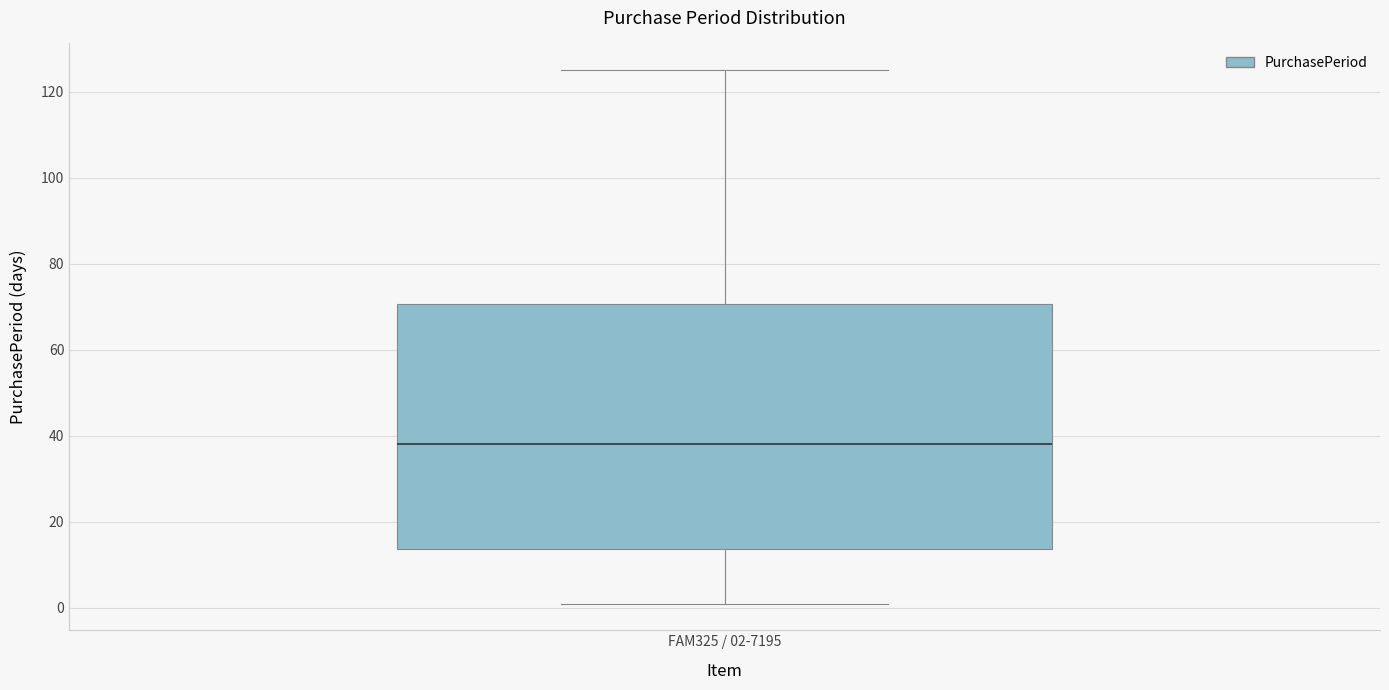

Transcribe this box plot: give where the median line is, the range the box spans, and where the two whiskers end, as read against the y-axis. The values are not printed on the chart, so give them approximately, as read against the axis.

median 38, box 14 to 70, whiskers 2 to 126